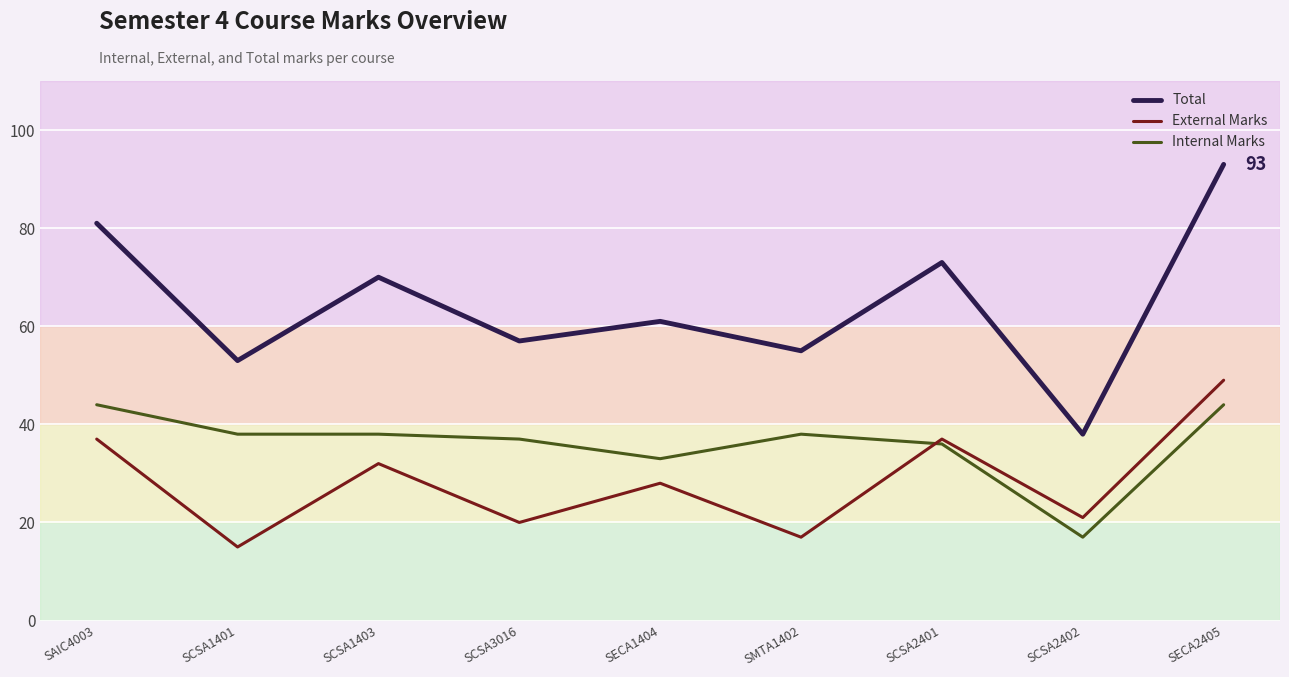

What is the difference between the highest and lowest values at SECA1404?

33